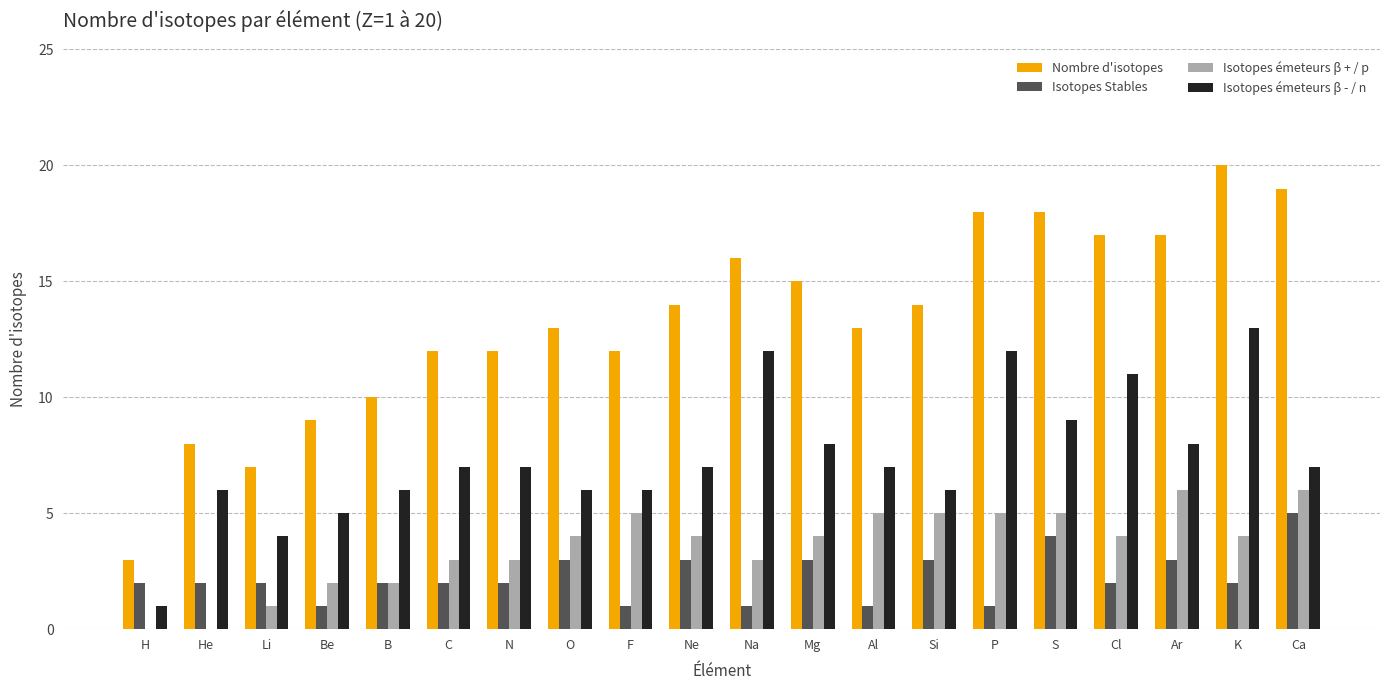

Which series has the largest total across all categories?

Nombre d'isotopes